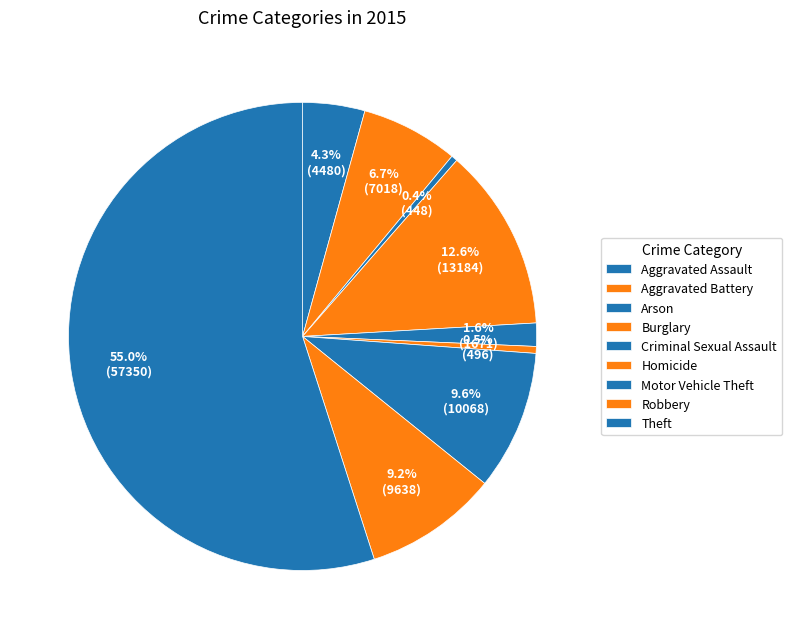

The Robbery slice represents 18% of the pie. True or false?

False